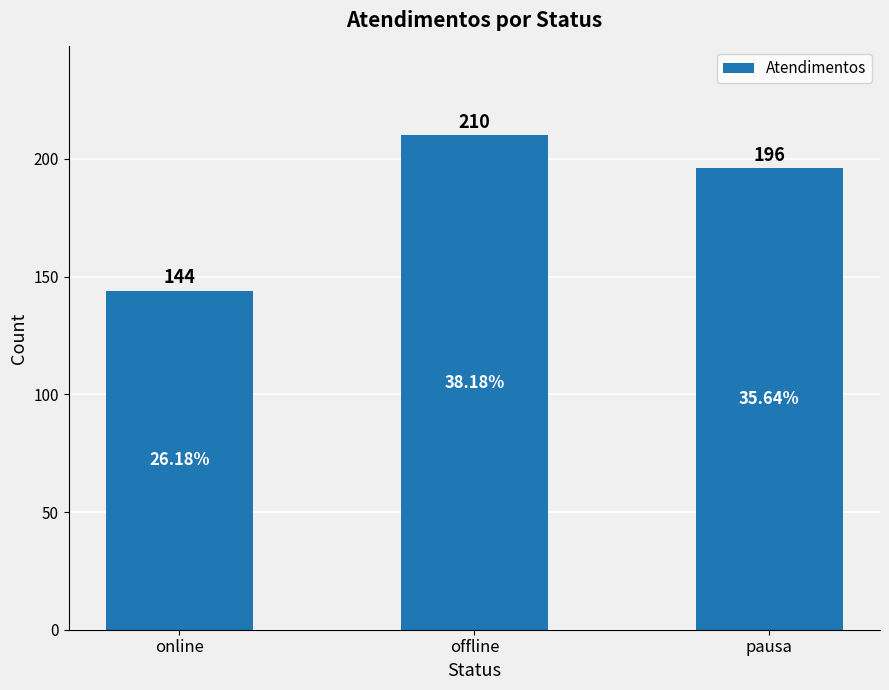

Count the number of data series in this chart.

1